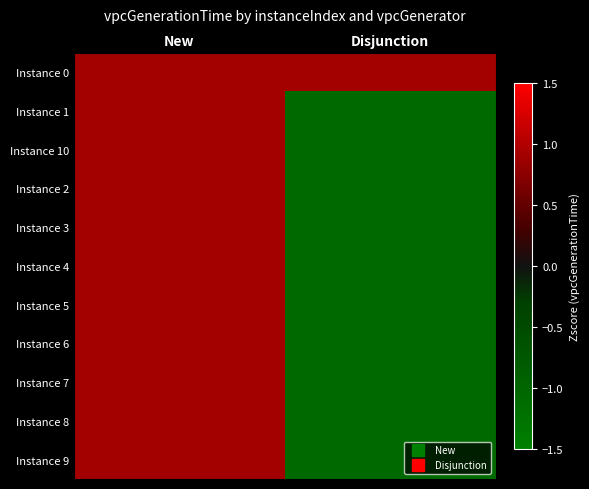

Reading right to left, what are all the values shown in this chart?

Instance 0: Disjunction=0.9	New=0.9
Instance 1: Disjunction=-1.1	New=0.9
Instance 10: Disjunction=-1.1	New=0.9
Instance 2: Disjunction=-1.1	New=0.9
Instance 3: Disjunction=-1.1	New=0.9
Instance 4: Disjunction=-1.1	New=0.9
Instance 5: Disjunction=-1.1	New=0.9
Instance 6: Disjunction=-1.1	New=0.9
Instance 7: Disjunction=-1.1	New=0.9
Instance 8: Disjunction=-1.1	New=0.9
Instance 9: Disjunction=-1.1	New=0.9